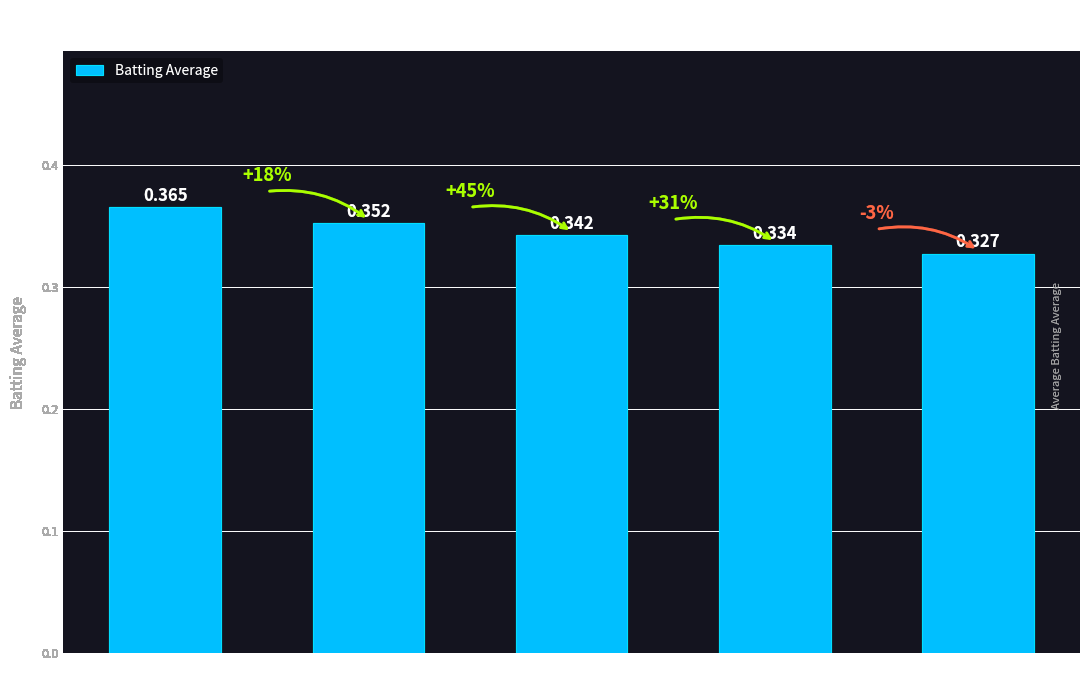

Where is the data nearest to the value 0?

Albert Pujols